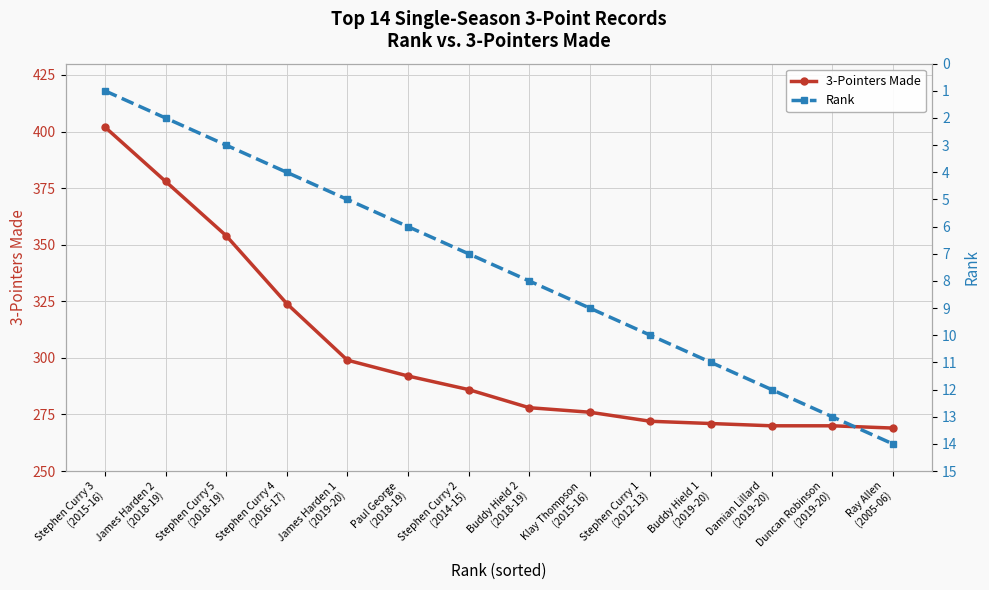

What is the sum of all 3-Pointers Made values?

4241